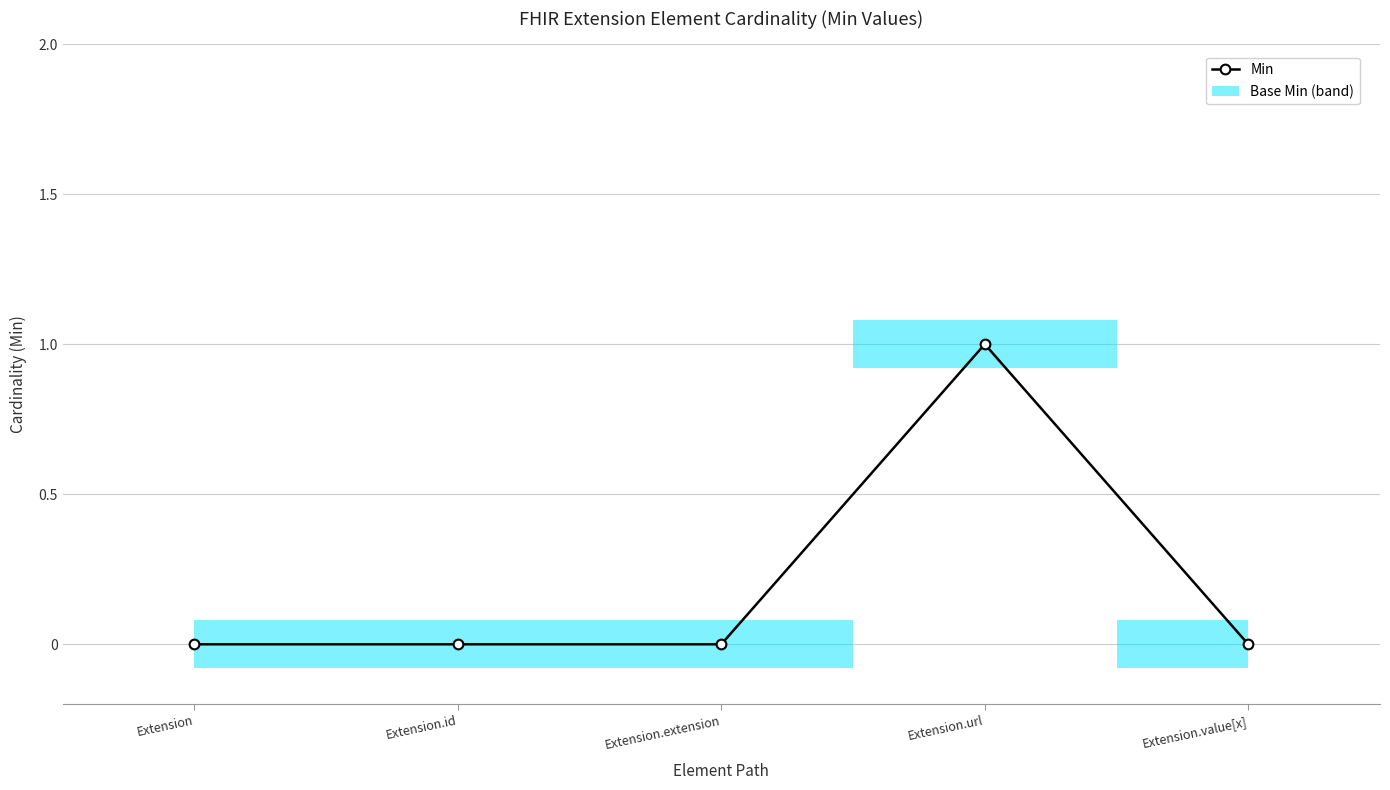

Which has a higher value, Extension.value[x] or Extension.extension?

Extension.value[x]